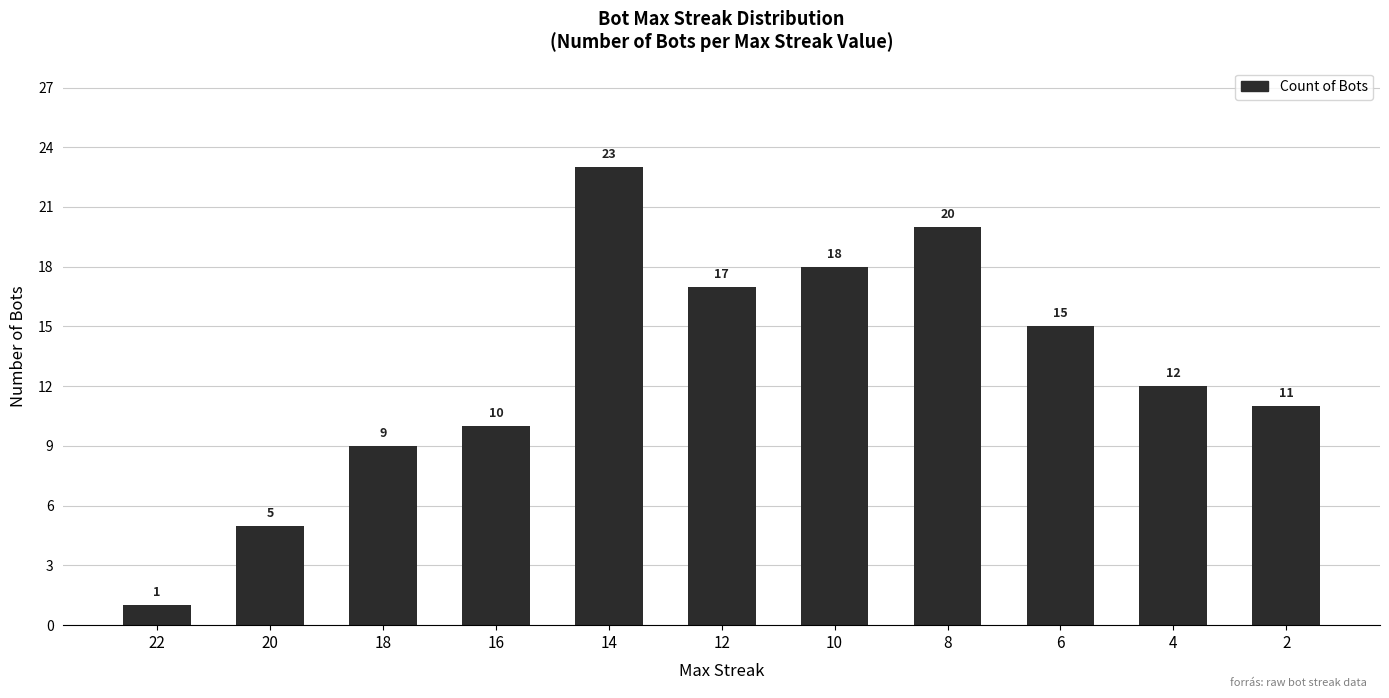

Reading left to right, what are all the values shown in this chart?

1	5	9	10	23	17	18	20	15	12	11